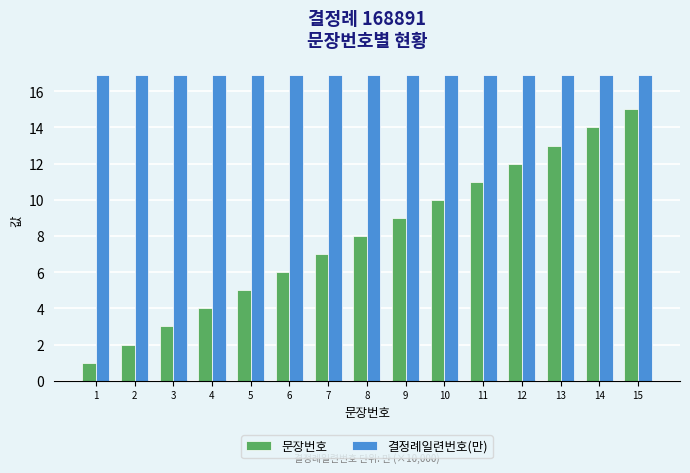

Which series has the largest range (max minus min)?

문장번호